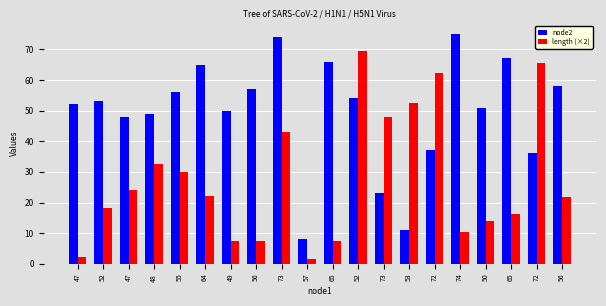

Rank the series at 50 from highest to lowest value.

node2, length (×2)